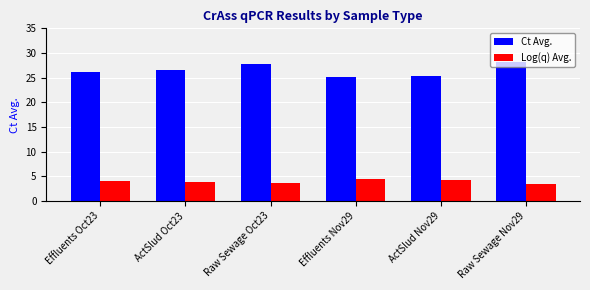

List the series in order of their peak value, lowest first.

Log(q) Avg., Ct Avg.